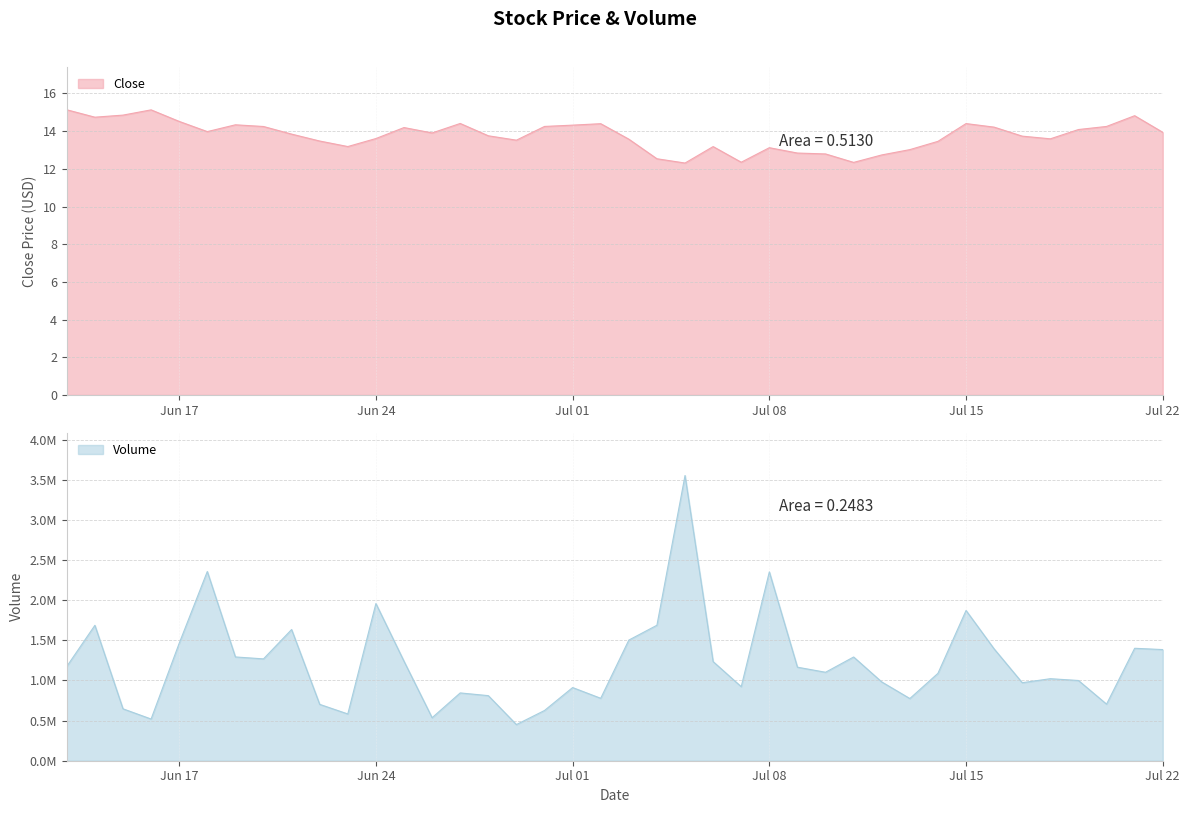

What is the label of the 11th point from the left?

2024-06-23